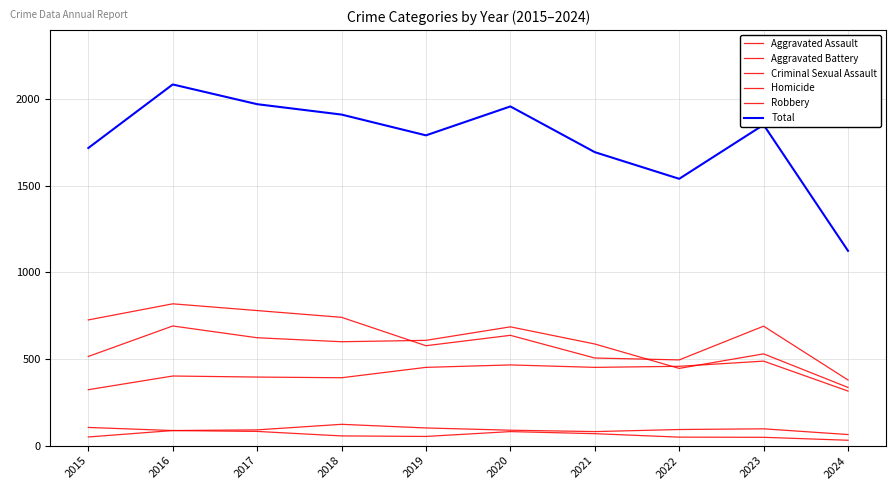

Which series has the largest total across all categories?

Total